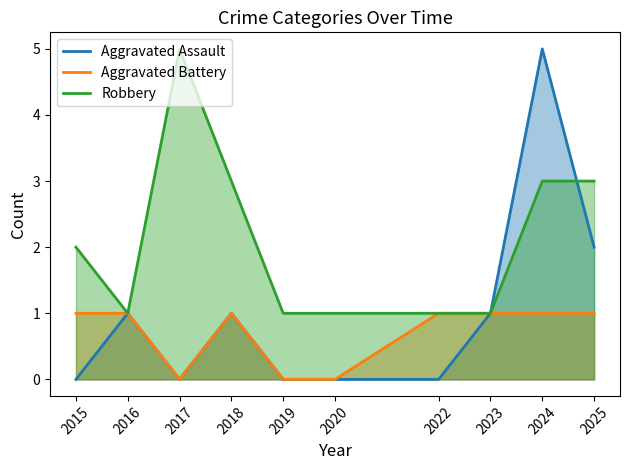

True or false: Aggravated Battery has a value of 0 at 2024.

False